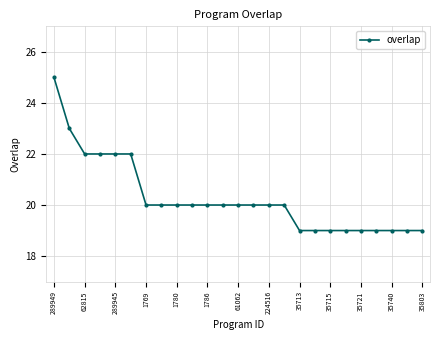

What is the value of the 15th point from the left?

20